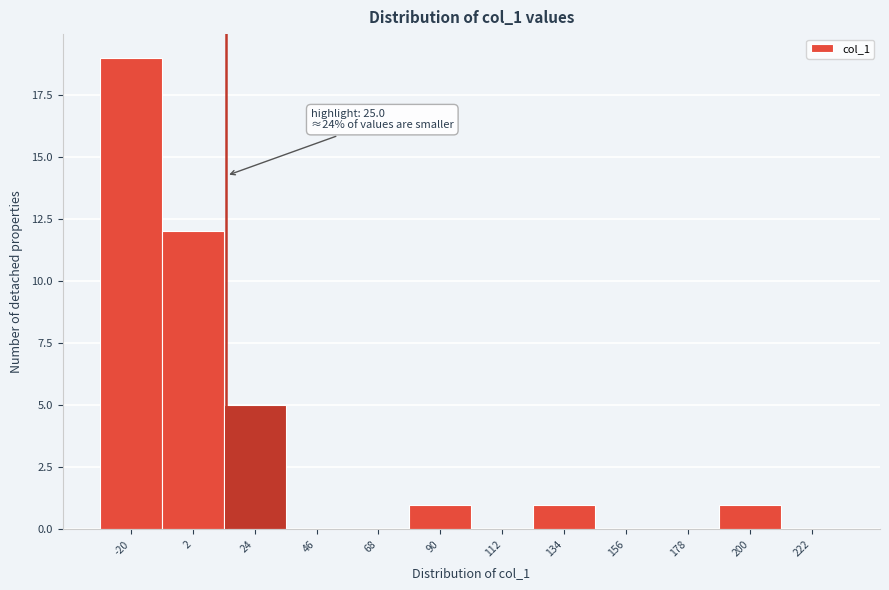

Reading left to right, what are all the values shown in this chart?

-20=19	2=12	24=5	46=0	68=0	90=1	112=0	134=1	156=0	178=0	200=1	222=0